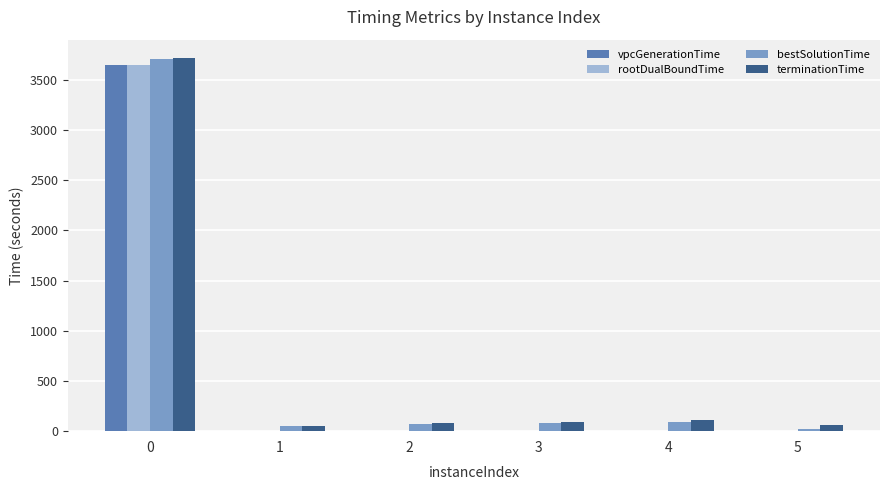

What is the greatest value displayed?

3714.5